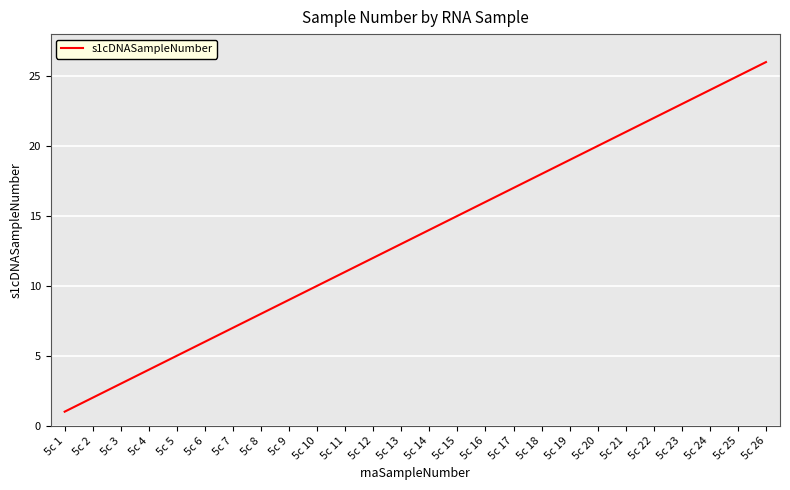

At which label is the value closest to 13?

5c 13